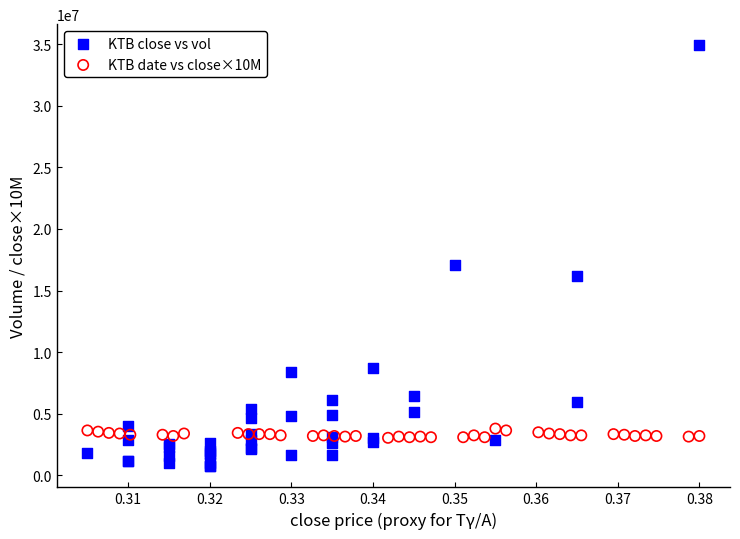

Which series reaches the minimum Y coordinate?

KTB close vs vol